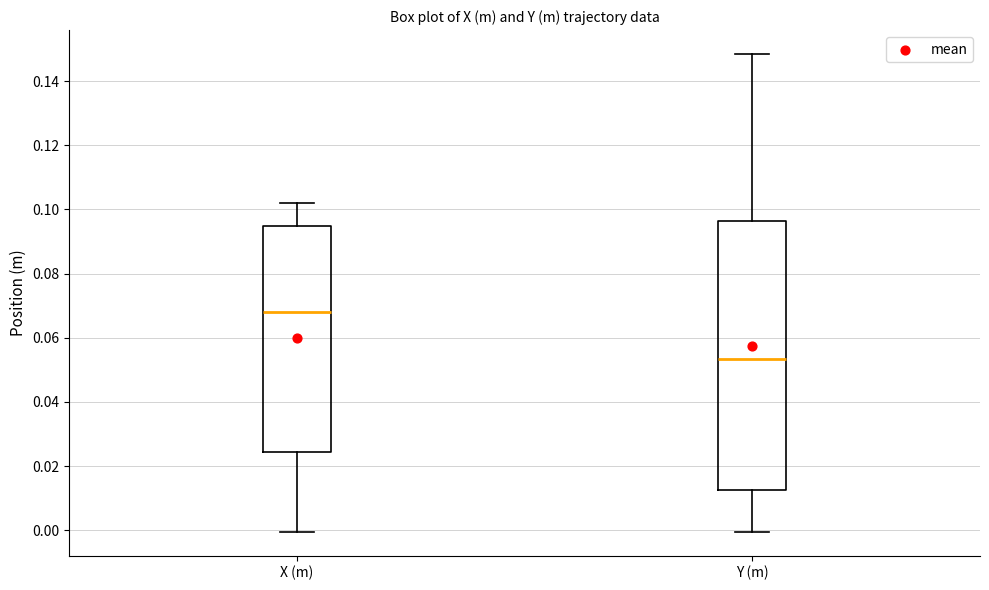

Reading left to right, read every box against the y-axis: the position of its median line, the range the box covers, and the ends of its whiskers. The values are not printed on the chart, so give them approximately, as read against the axis.

X (m): median 0.068, box 0.024 to 0.094, whiskers 0.000 to 0.102
Y (m): median 0.054, box 0.012 to 0.096, whiskers 0.000 to 0.148